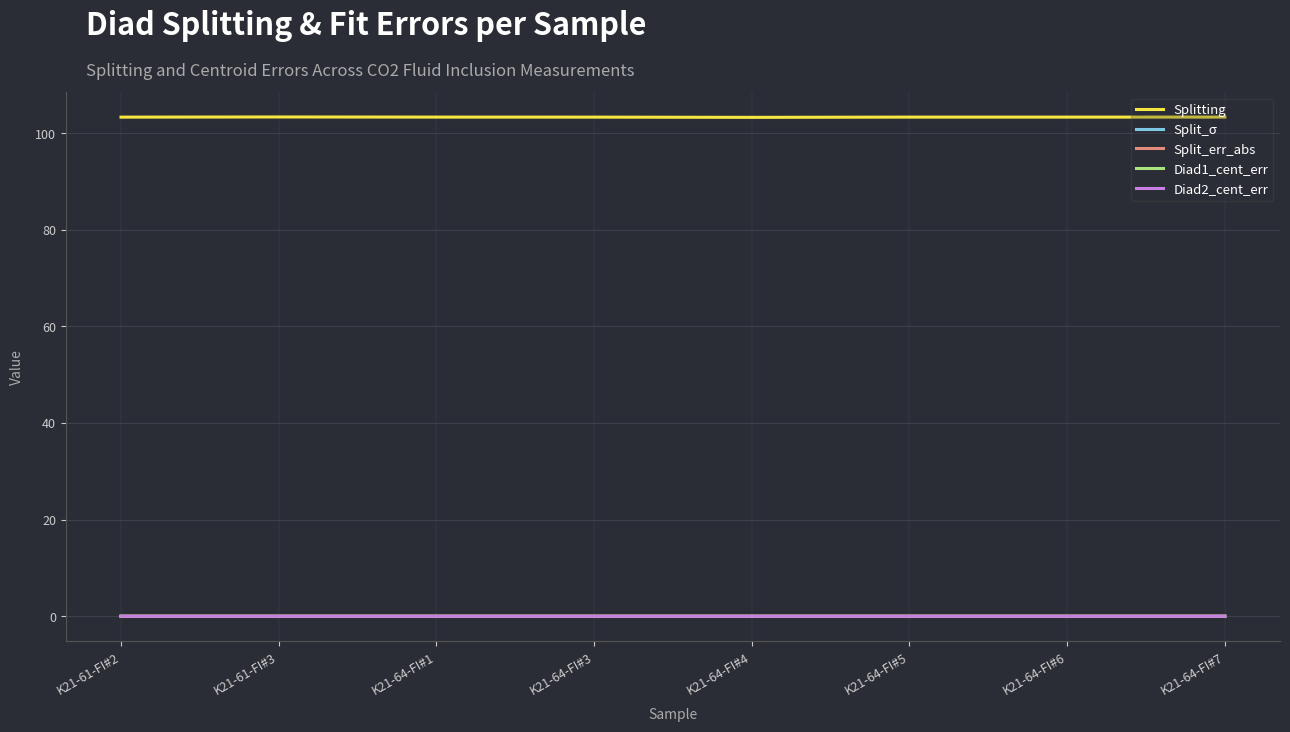

What is the maximum value shown in the chart?

103.3